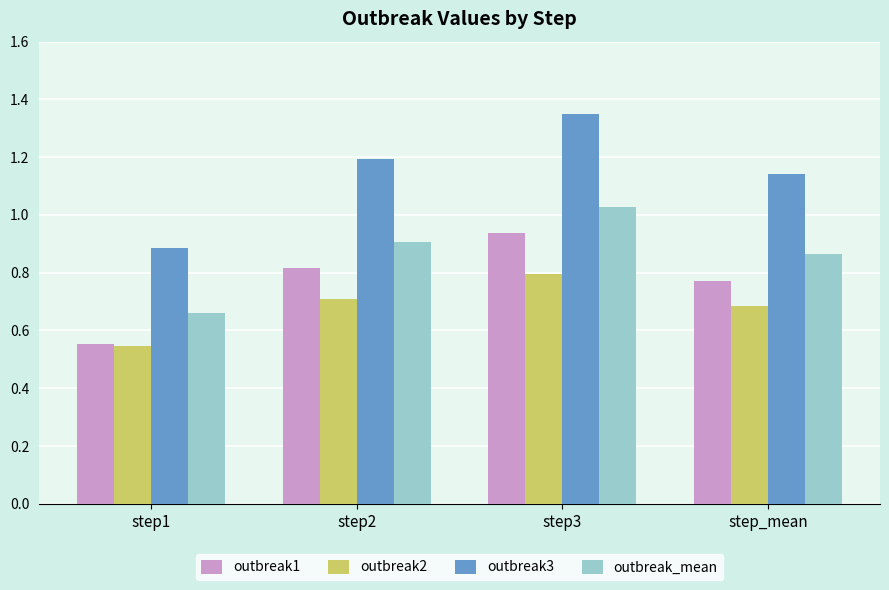

What is the difference between the outbreak1 values at step2 and step3?

0.1